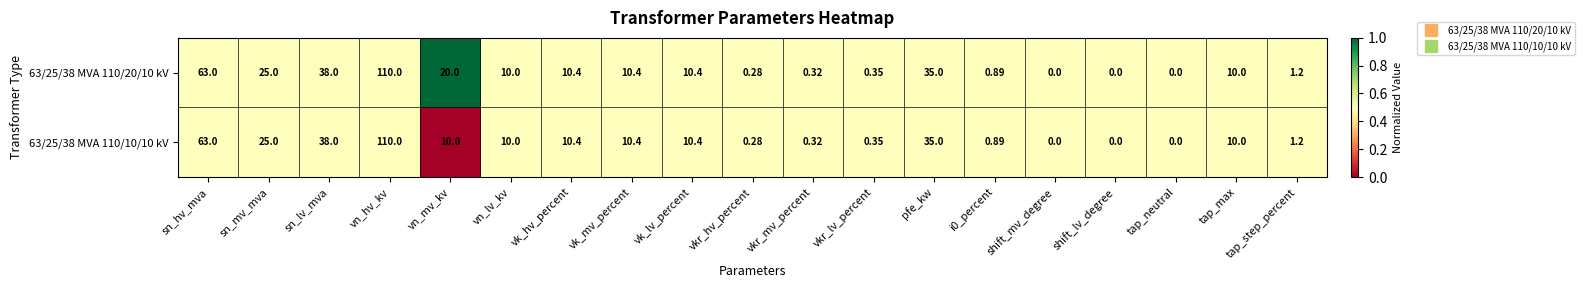

Which series has the largest total across all categories?

63/25/38 MVA 110/20/10 kV